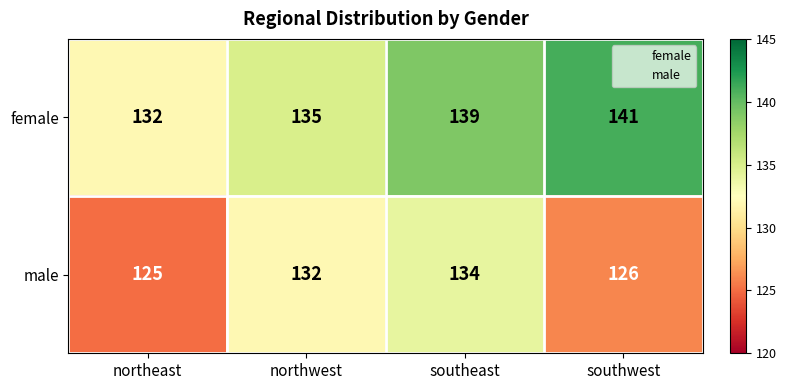

At northwest, list the series in order from smallest to largest.

male, female